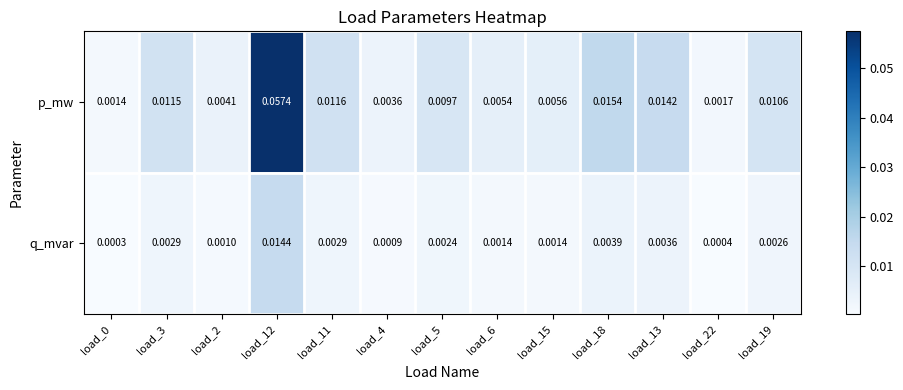

Which series changed the most between load_13 and load_22?

p_mw